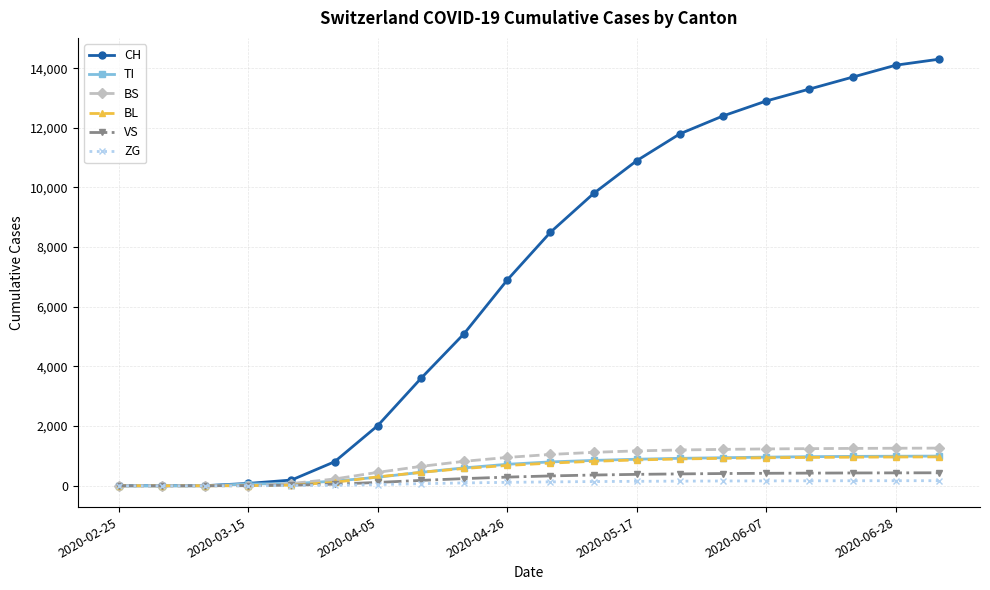

What is the greatest value displayed?

14300